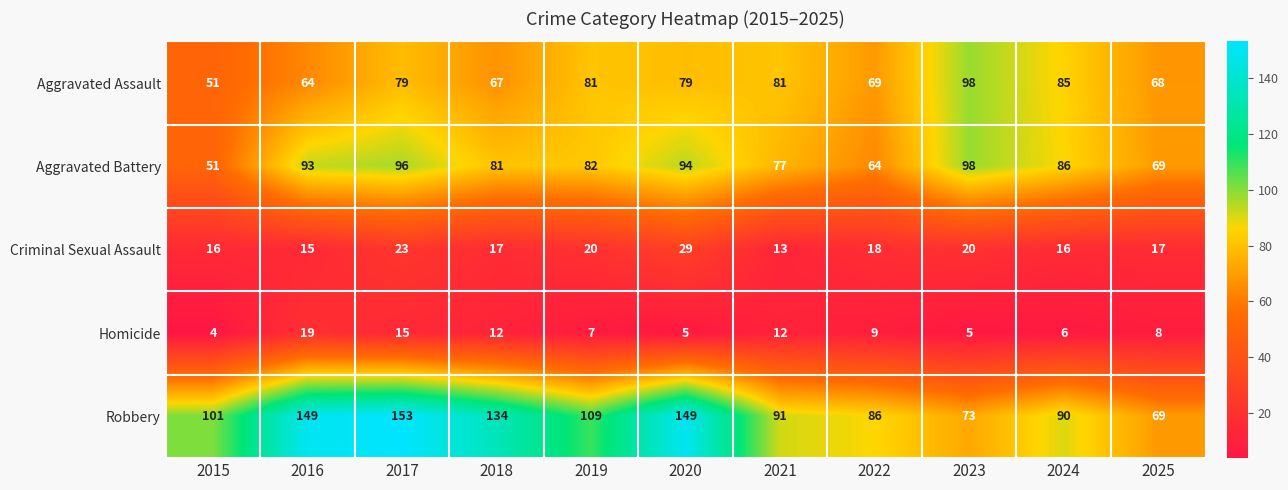

What is the total value across all series at 2023?

294